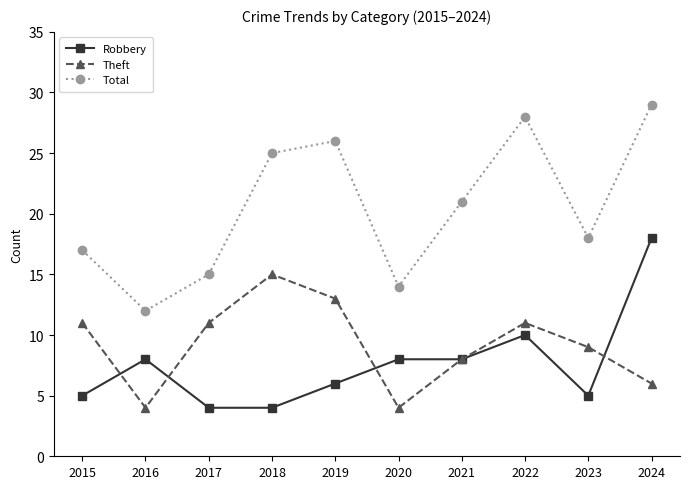

Is the value of Total at 2019 greater than the value of Robbery at 2015?

Yes